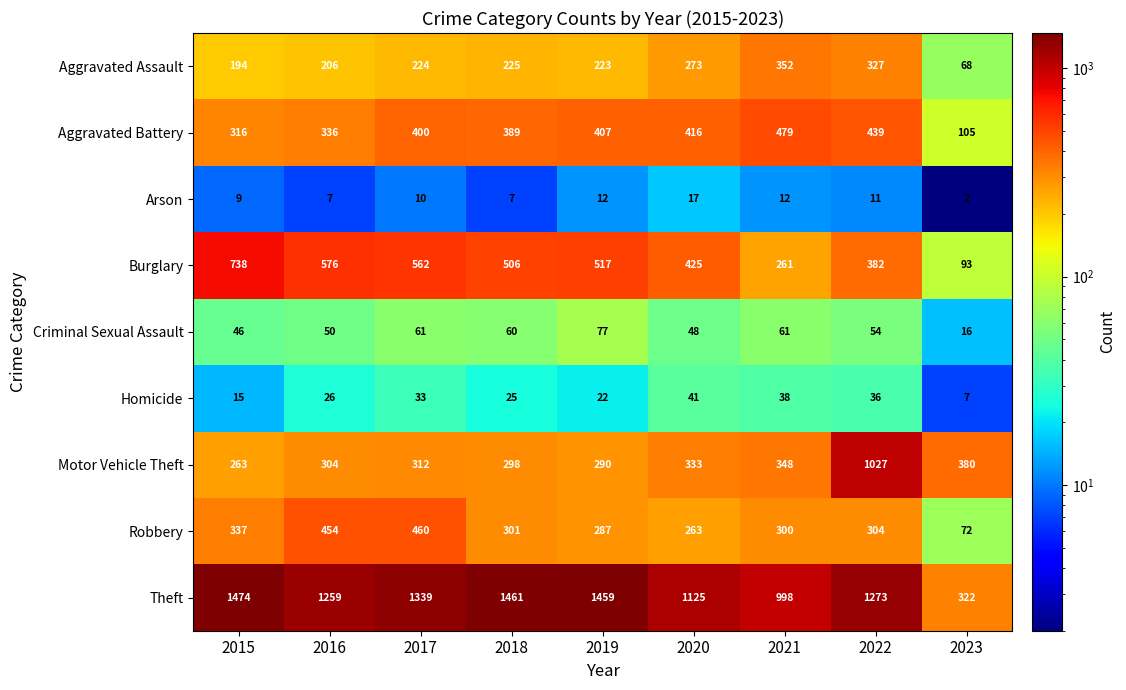

What is the spread (max minus min) of values at 2018?

1454